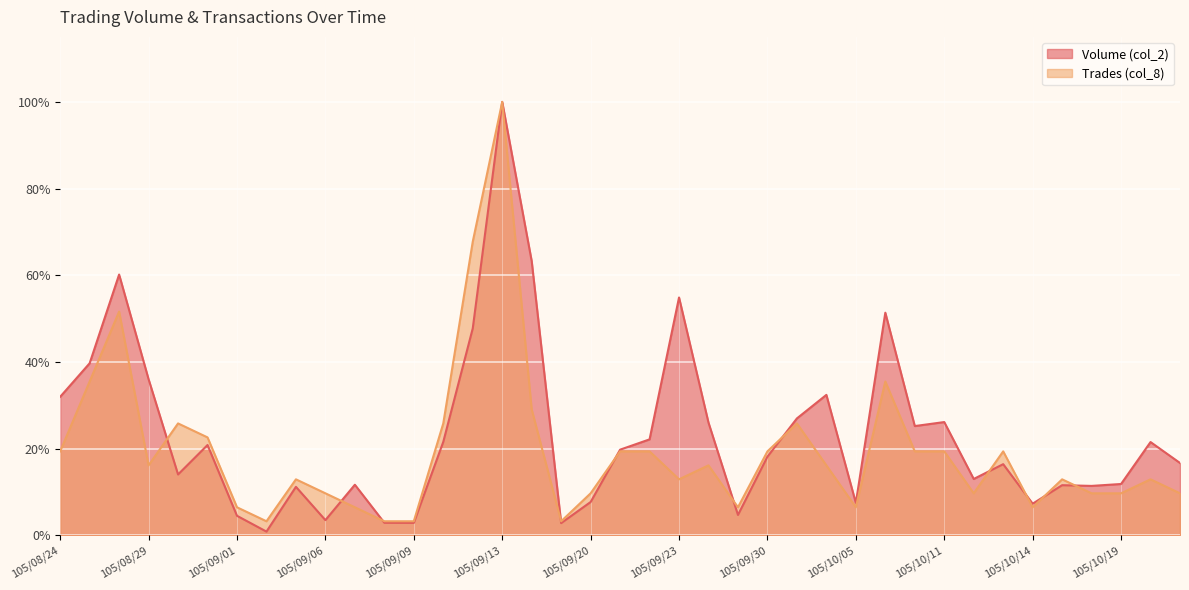

What position from the left is 105/09/09?

13